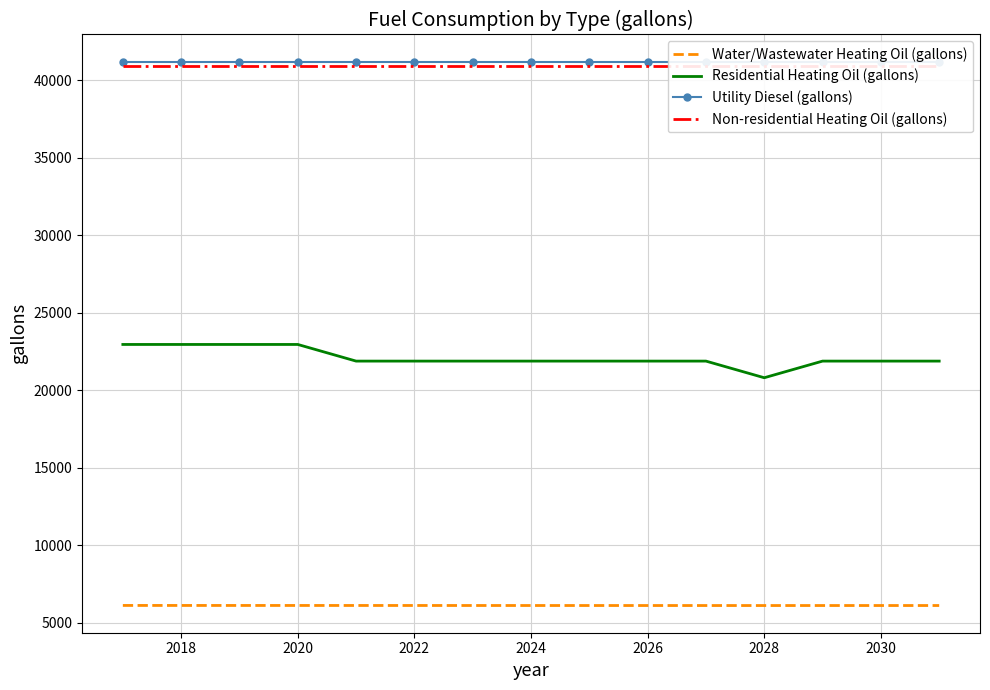

Is the value of Residential Heating Oil (gallons) at 2024 greater than the value of Water/Wastewater Heating Oil (gallons) at 2028?

Yes